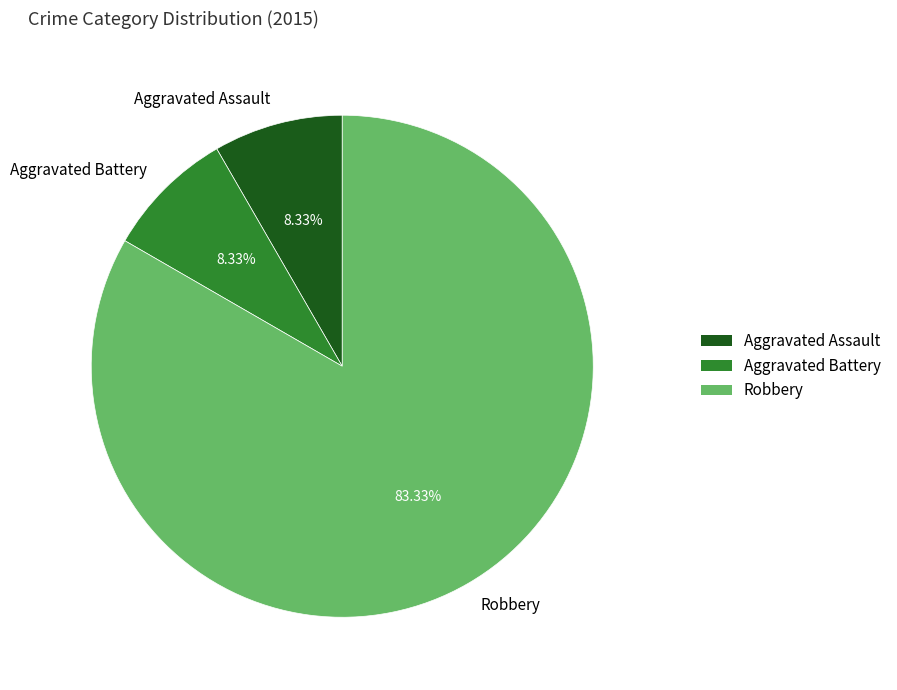

To the nearest percent, what portion does Aggravated Assault represent?

8%